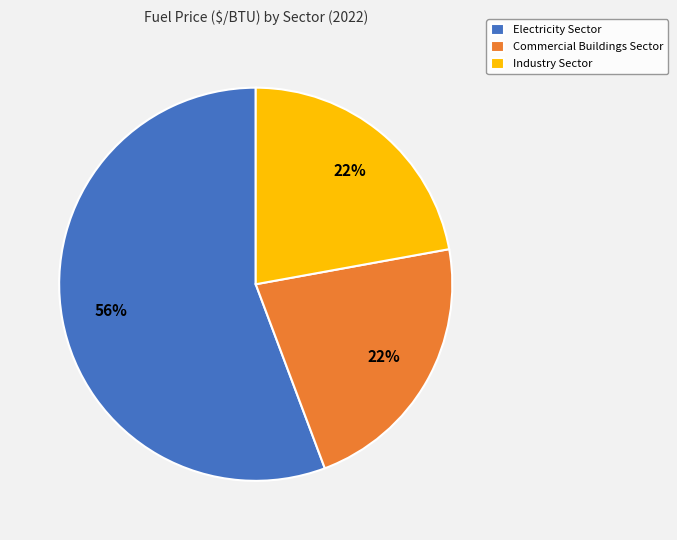

To the nearest percent, what percentage of the pie is Electricity Sector?

56%